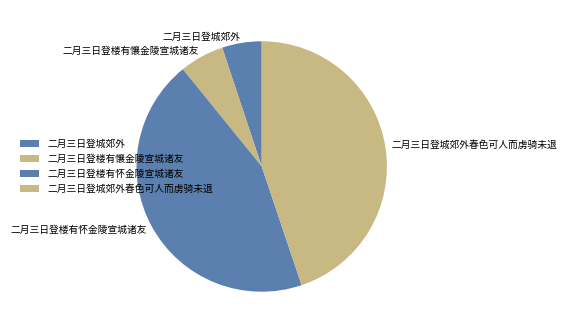

Is the sum of 二月三日登楼有怀金陵宣城诸友 and 二月三日登城郊外 greater than half?

No